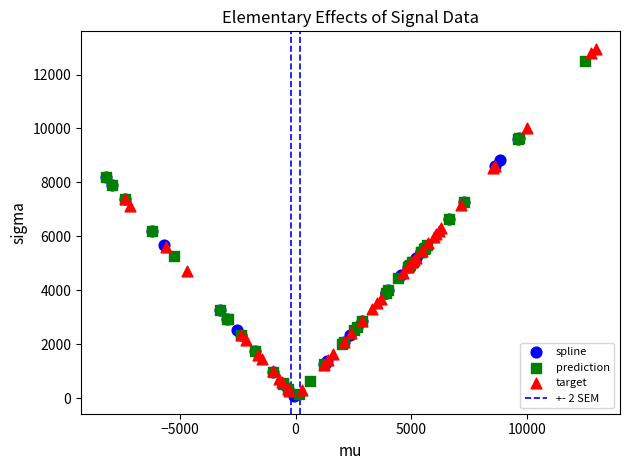

Which series has the widest spread of Y values?

target